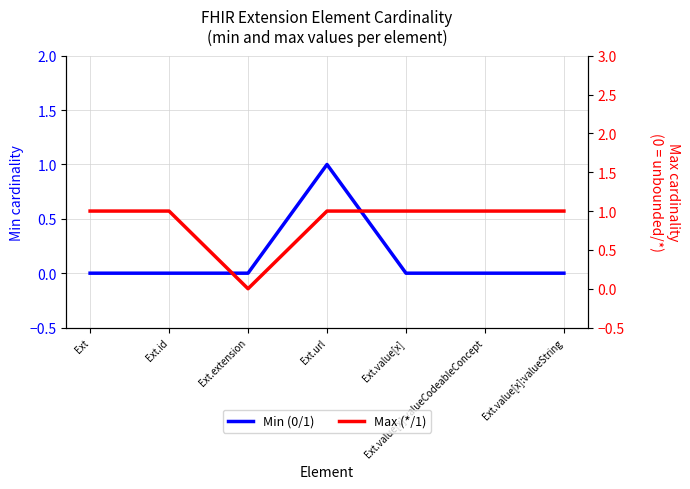

Reading left to right, list all the values displayed in this chart.

Min (0/1): 0	0	0	1	0	0	0
Max (*/1): 1	1	0	1	1	1	1